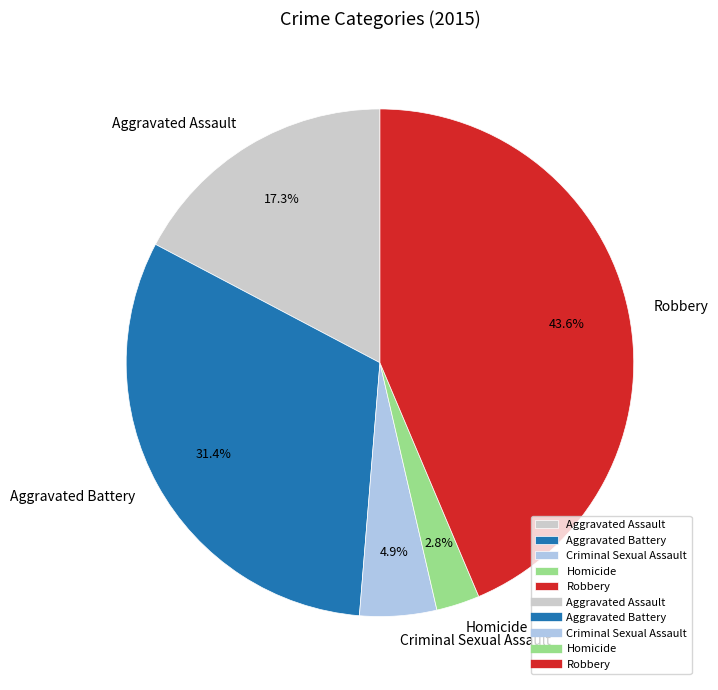

Does Aggravated Battery account for over 50% of the chart?

No